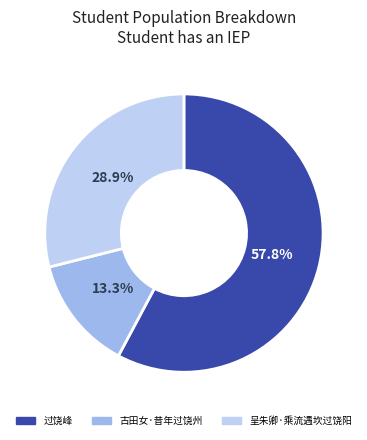

Which slice is the largest?

过饶峰